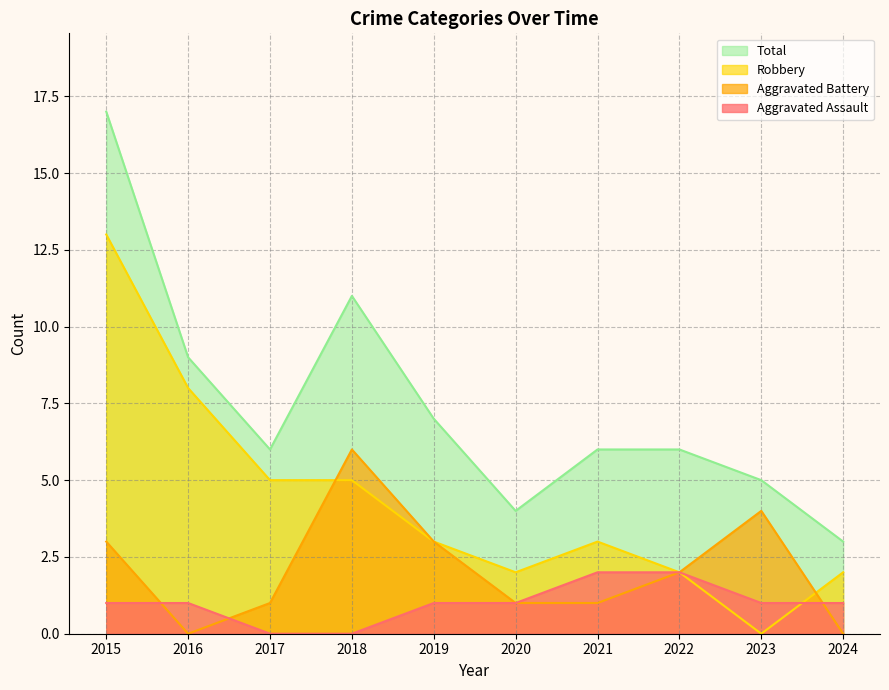

Where is the first local minimum for Aggravated Battery?

2016